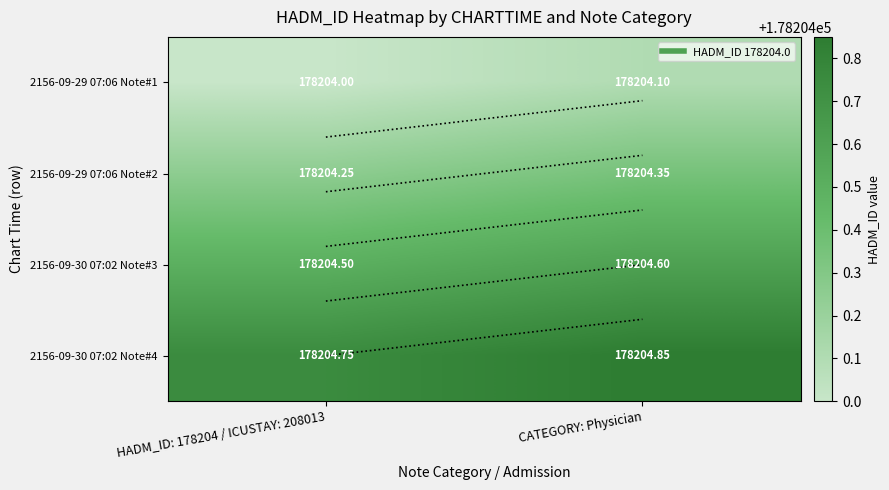

Which series has the largest range (max minus min)?

2156-09-29 07:06 Note#1